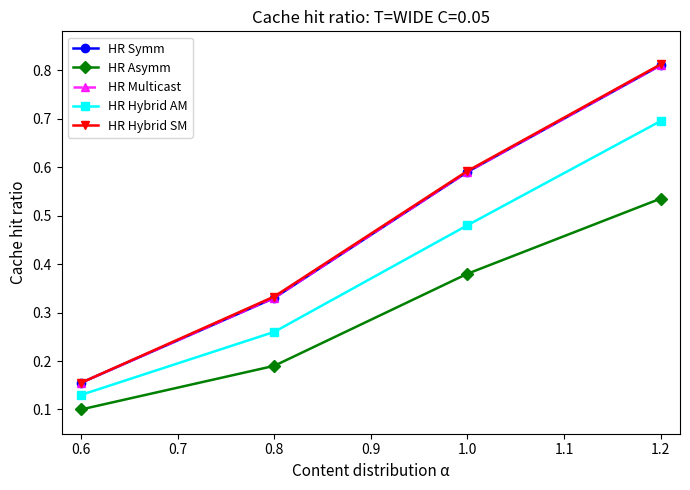

Is this an area chart (filled region under the line)?

No